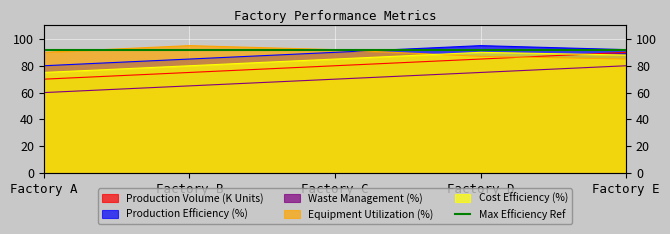

Between Factory B and Factory E, which series saw the biggest shift?

Production Volume (K Units)